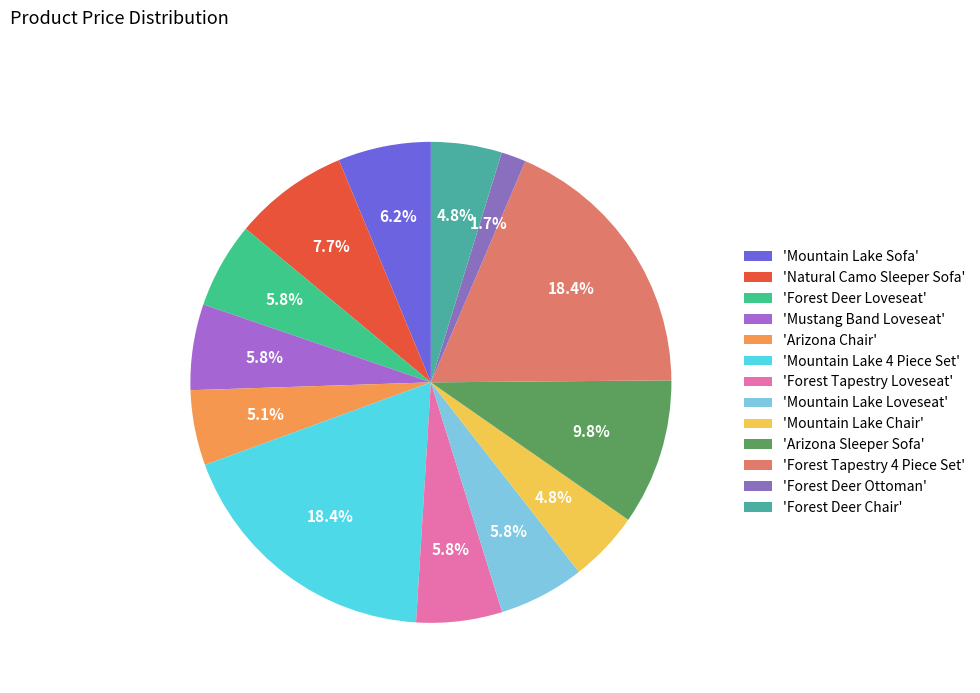

How many segments does this pie chart have?

13